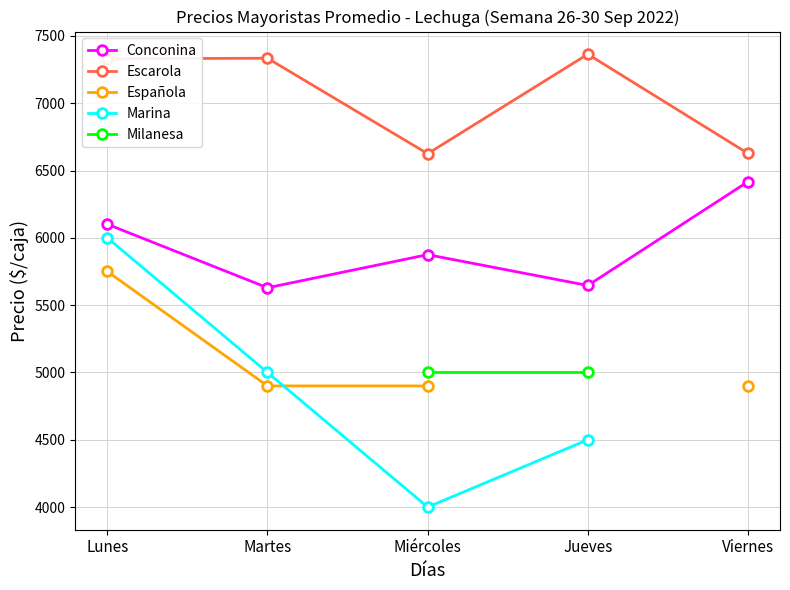

At how many categories does at least one series exceed 4642?

5